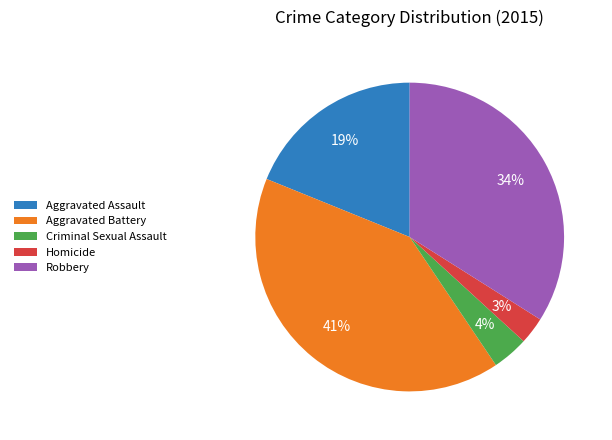

Do Criminal Sexual Assault and Aggravated Battery together represent more than half of the pie?

No